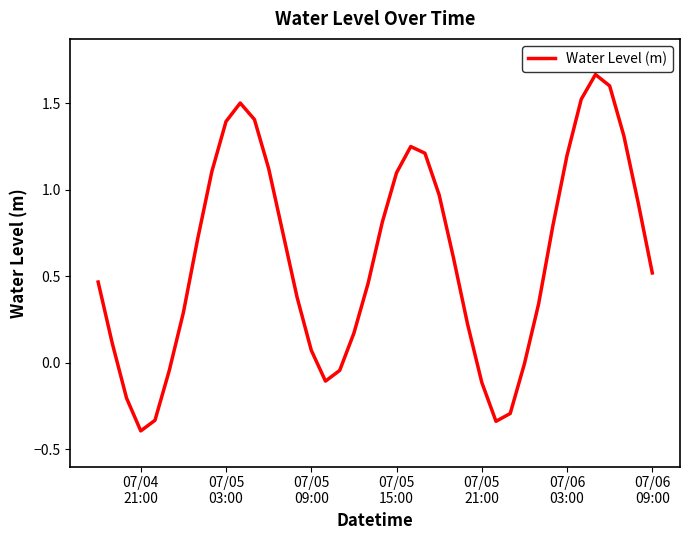

What is the difference between the maximum and minimum values?

2.1